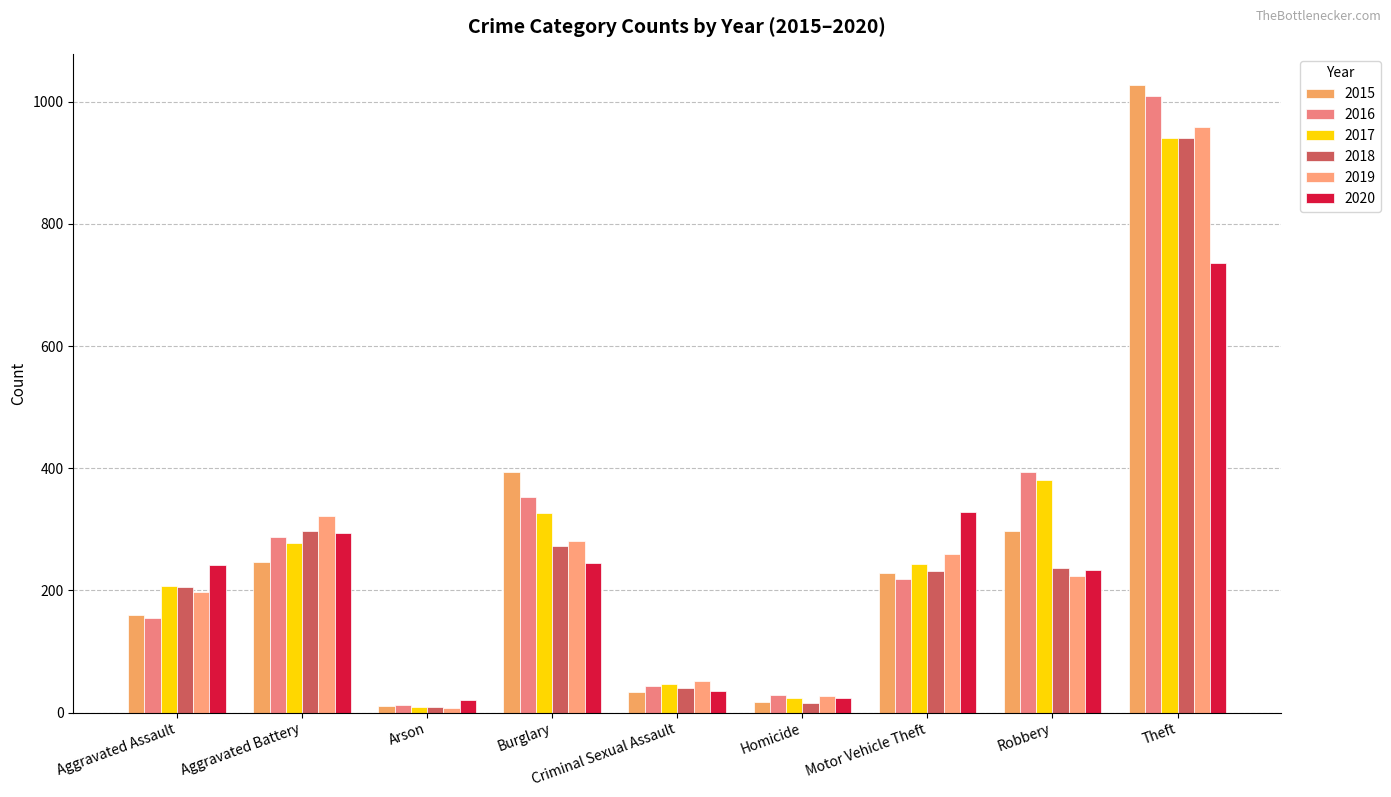

Which series has the largest total across all categories?

2016